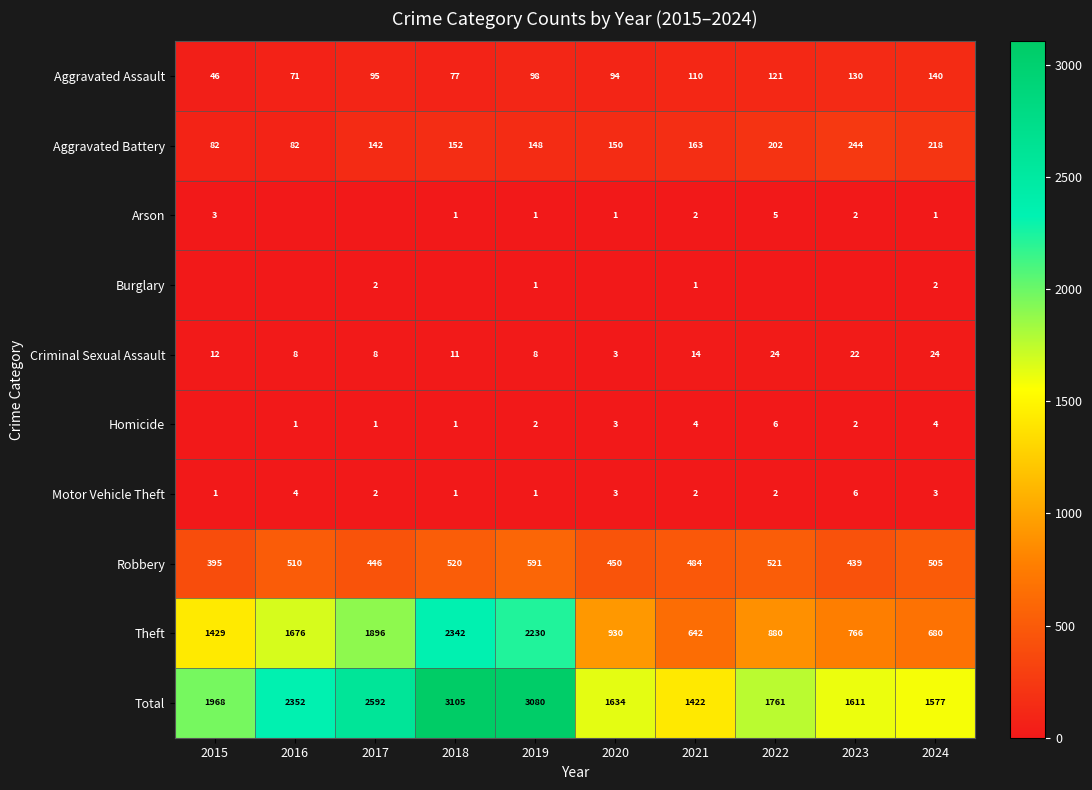

What is the greatest value displayed?

3105